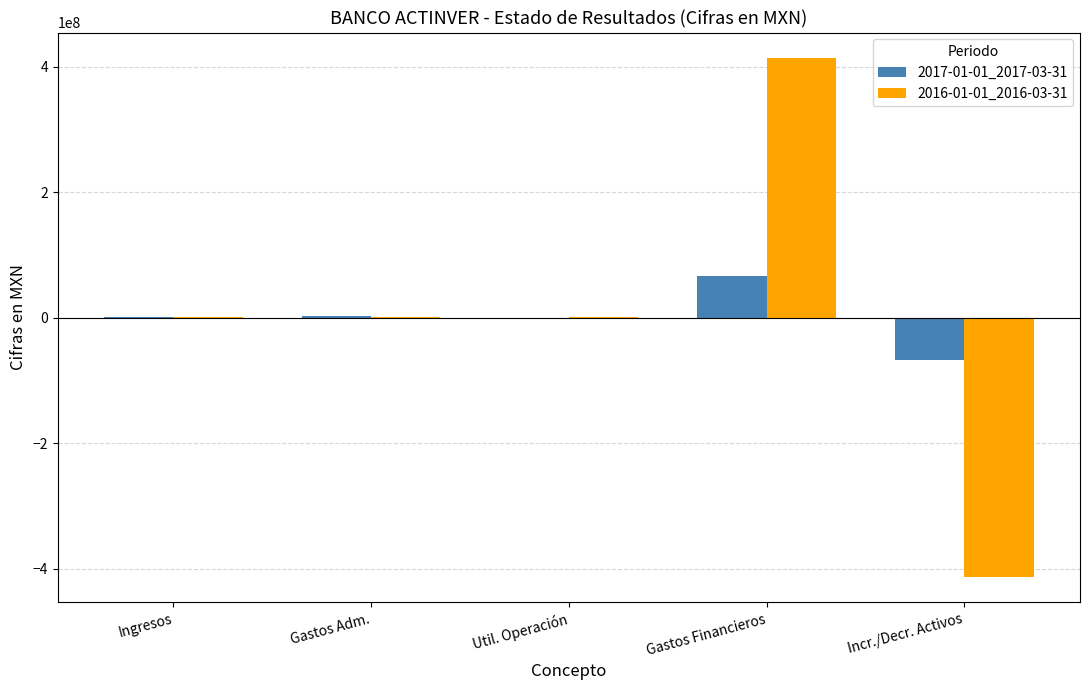

Is the value of 2016-01-01_2016-03-31 at Util. Operación greater than the value of 2017-01-01_2017-03-31 at Incr./Decr. Activos?

Yes